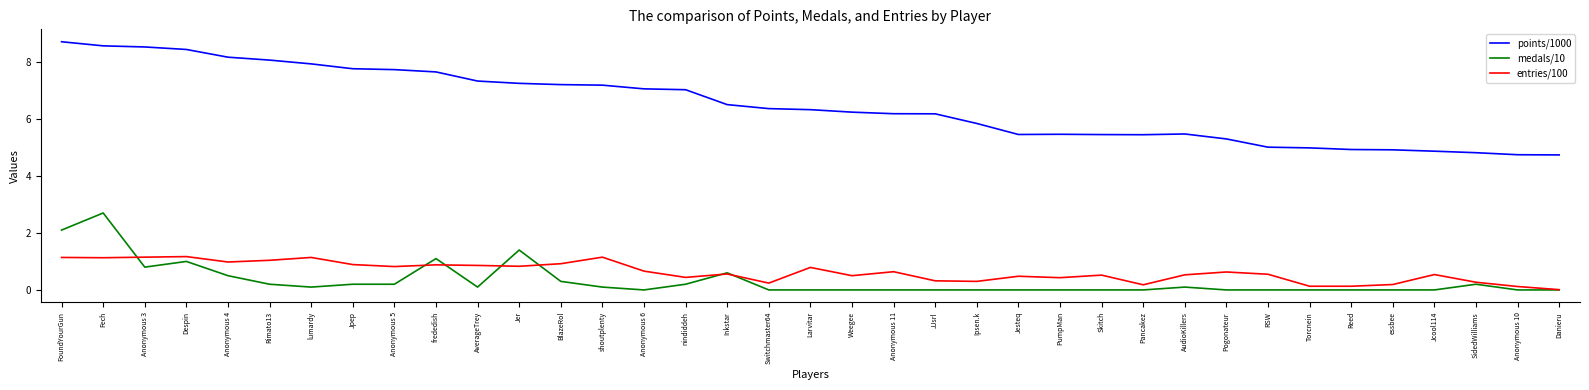

Where does the points/1000 series first go above 6?

FoundYourGun